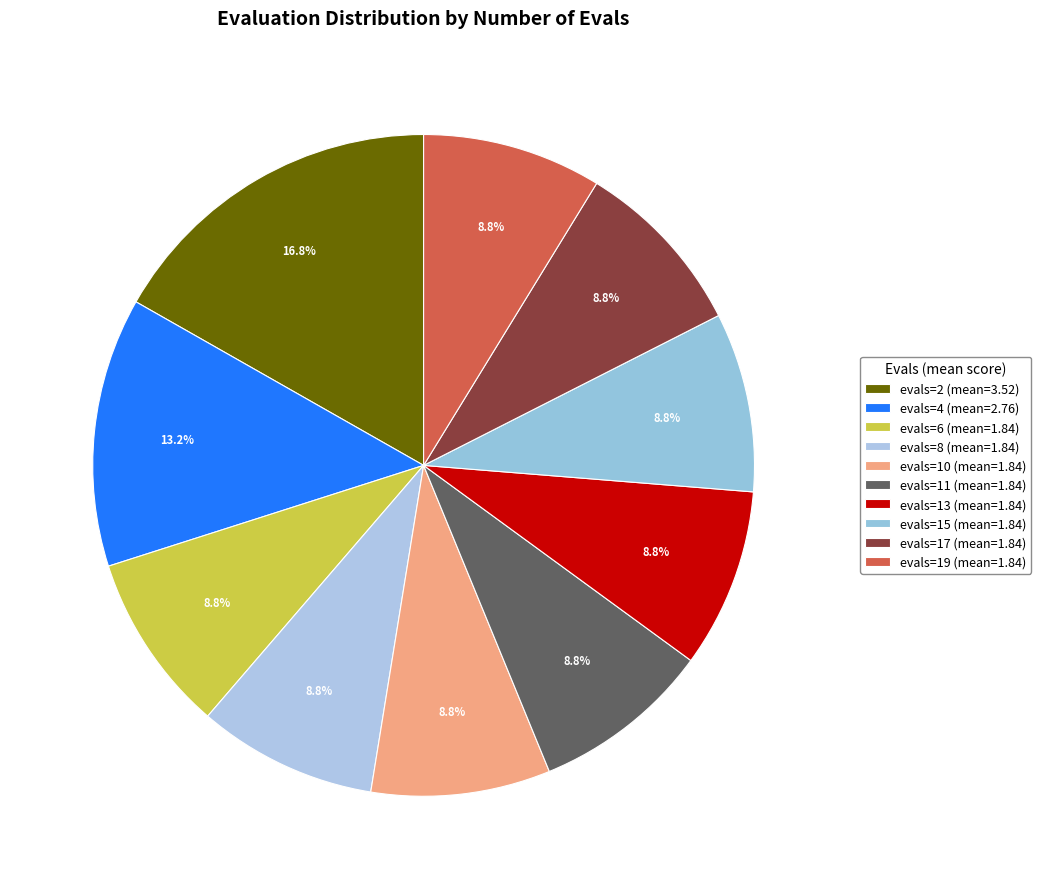

Is it true that evals=6 is 1% of the pie?

False